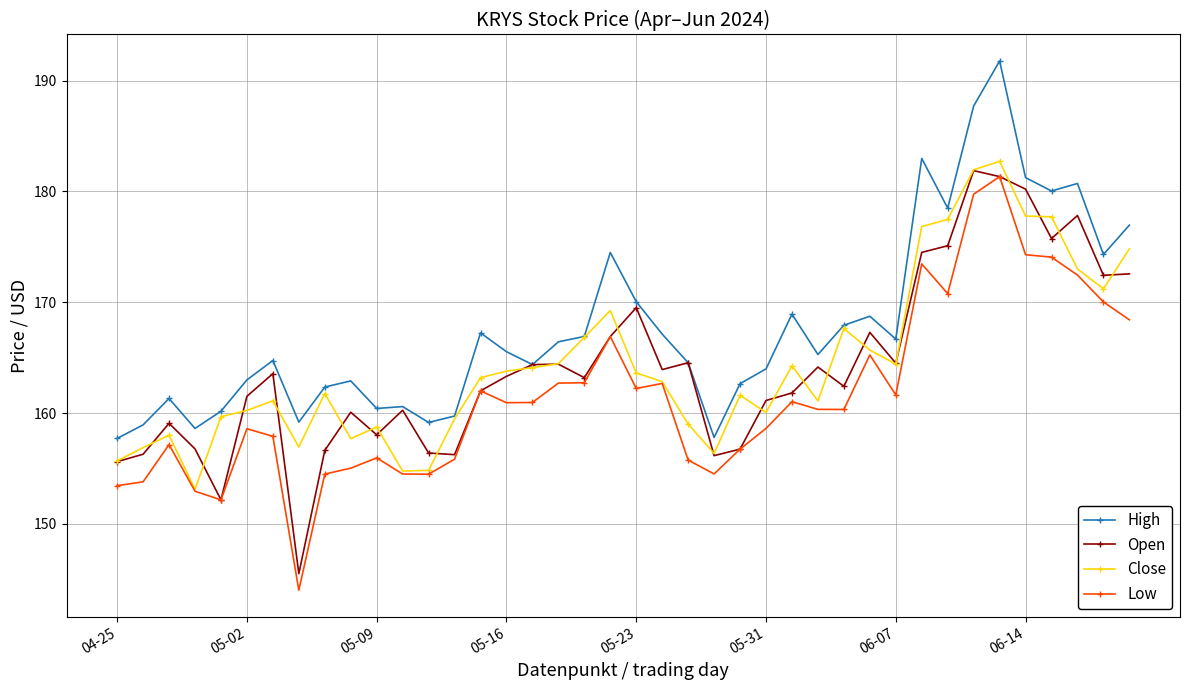

Which series has the largest total across all categories?

High